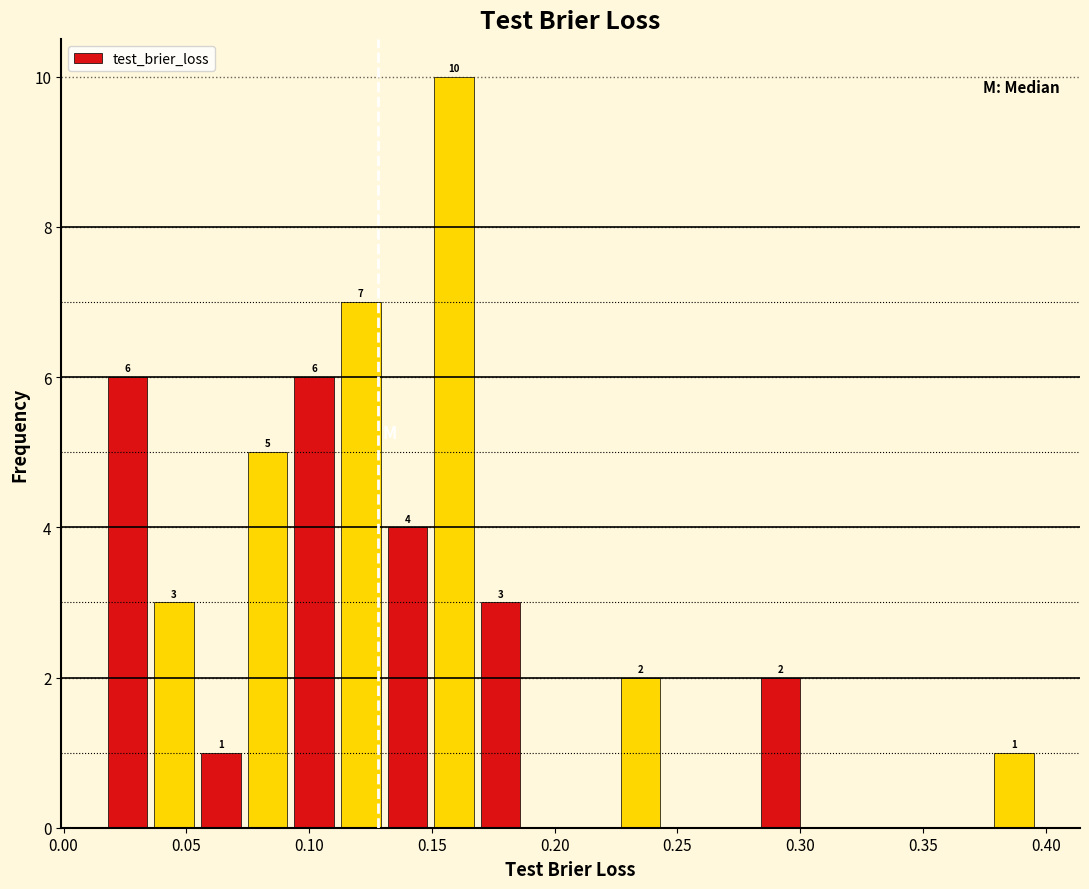

Read against the x-axis, roughly where is the centre of the tallest bar?

0.160